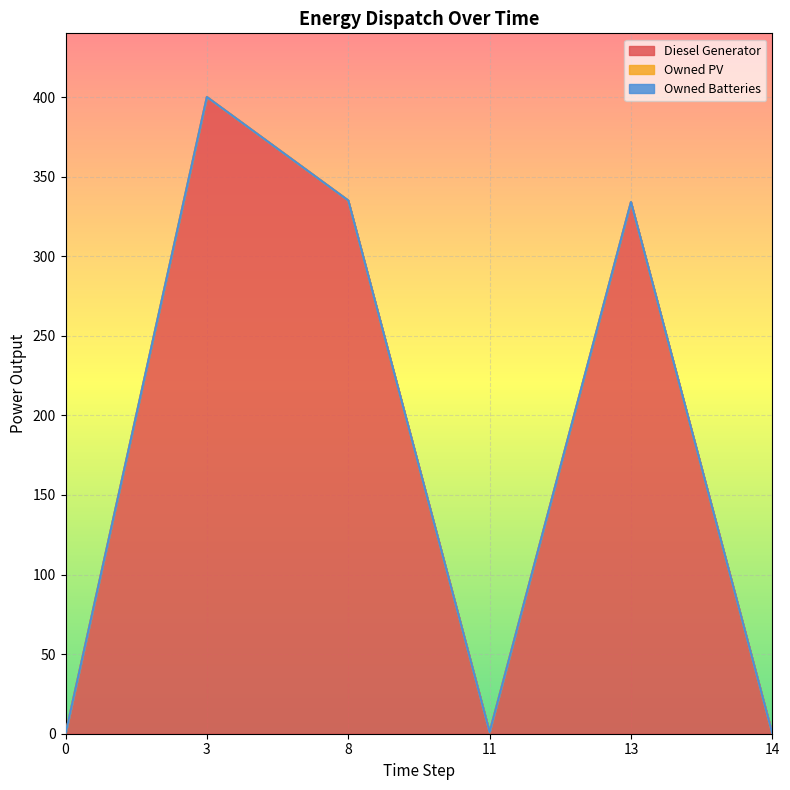

Which series has the largest total across all categories?

Diesel Generator